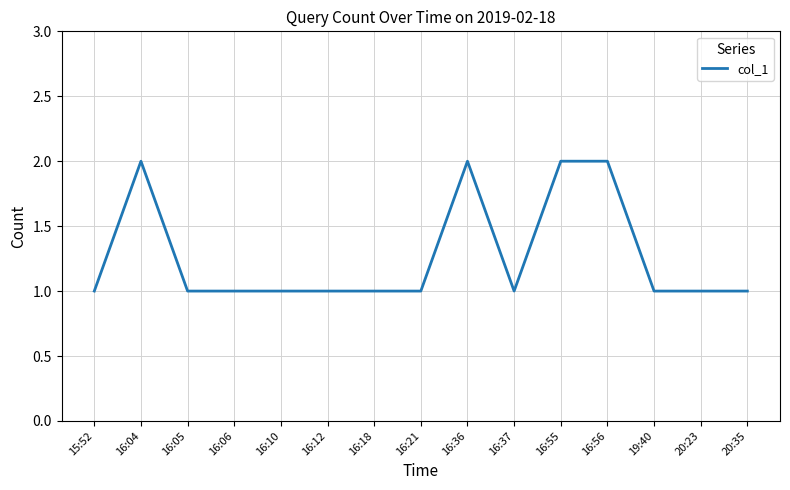

What is the change in value from 16:10 to 16:55?

+1